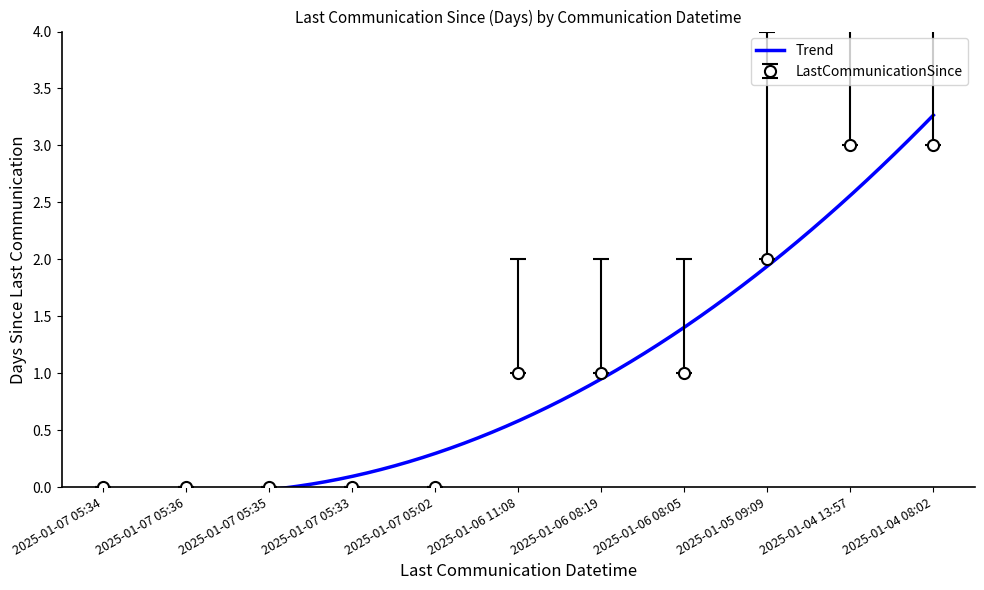

How many lines are shown in the chart?

1